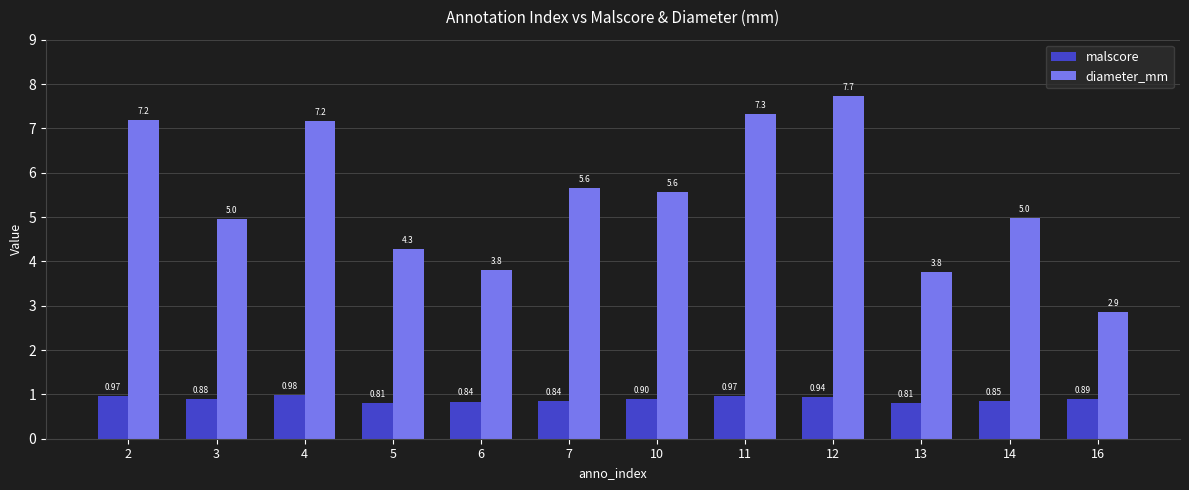

Rank the series at 7 from lowest to highest value.

malscore, diameter_mm